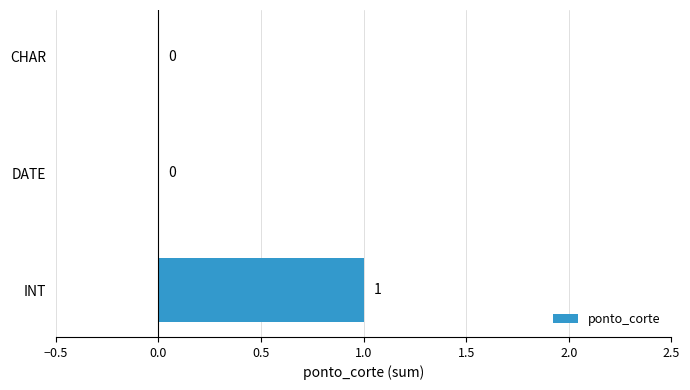

The value at INT is 2. True or false?

False